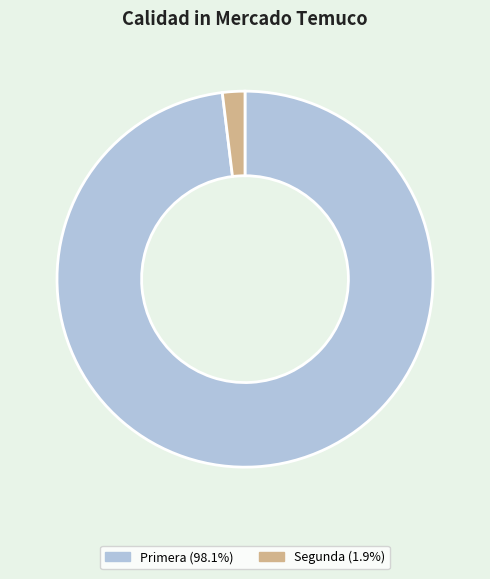

Rank the categories by value from lowest to highest.

Segunda, Primera